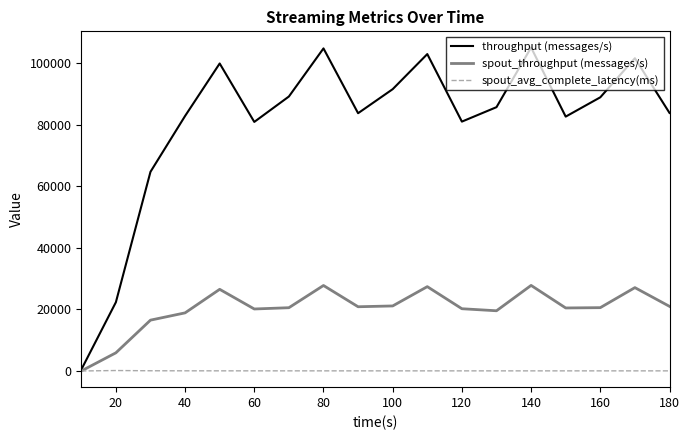

Which series has the widest spread of values?

throughput (messages/s)